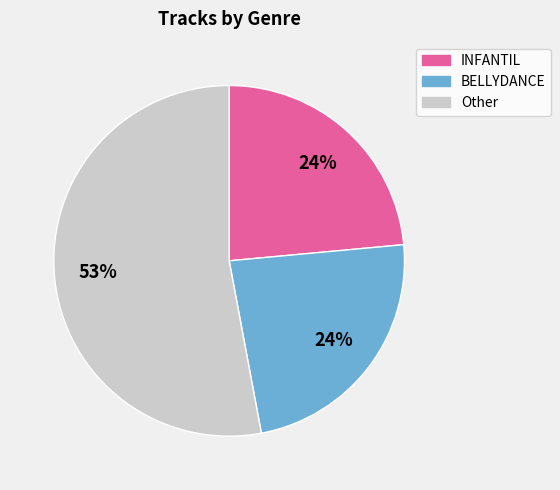

Is there a majority slice in this chart?

Yes